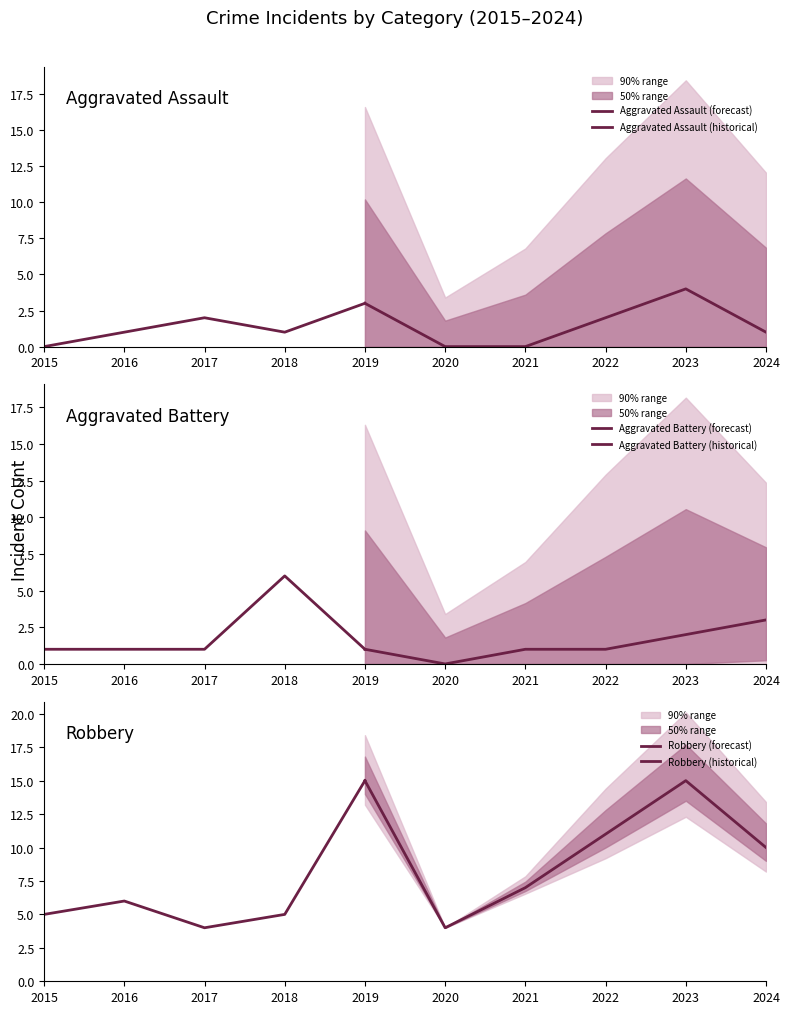

Where is the first local maximum for Robbery?

2016